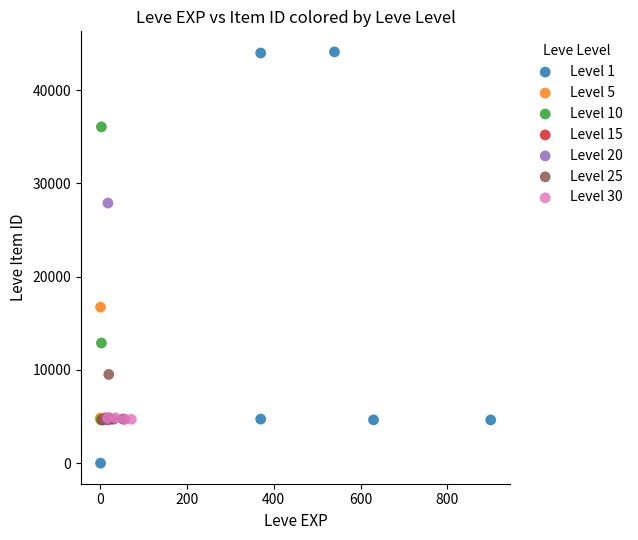

Which series has the widest spread of Y values?

Level 1